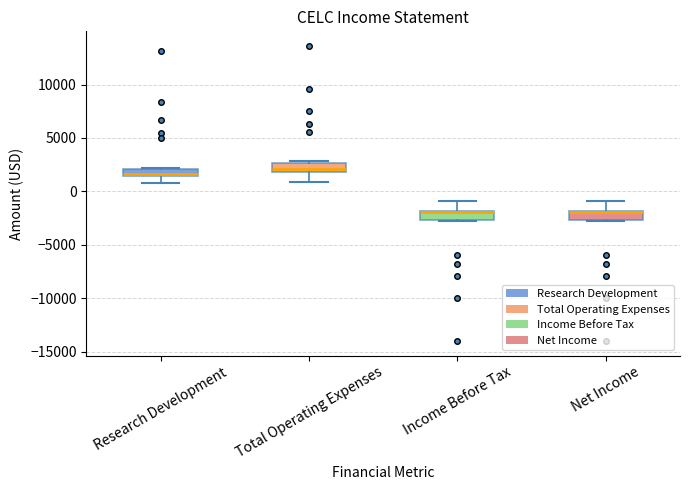

Where is the lower edge of the box for Total Operating Expenses on the y-axis? The values are not printed on the chart, so give them approximately, as read against the axis.

2000